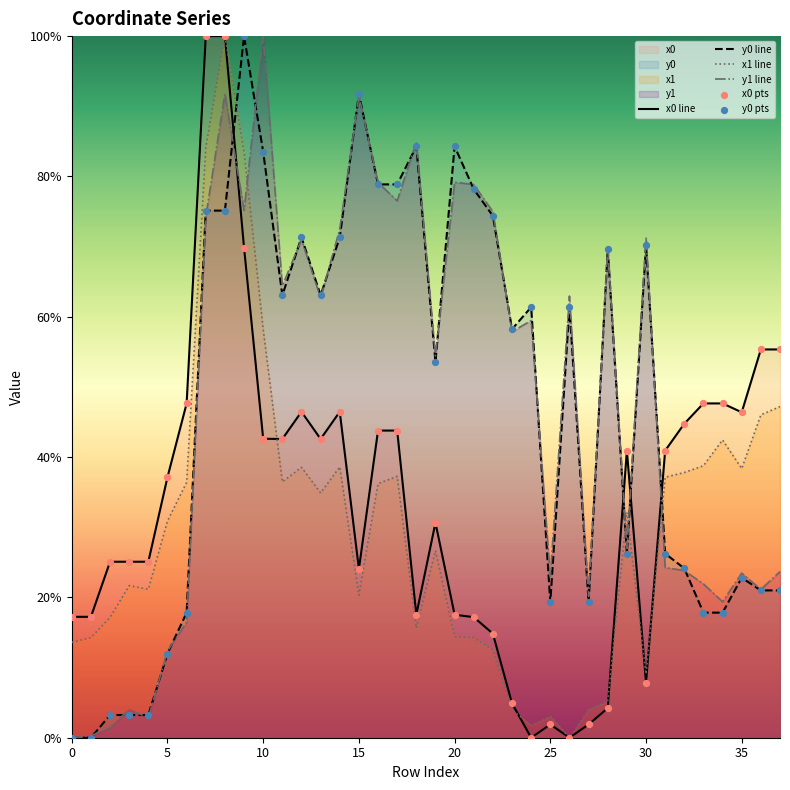

Which series reaches the minimum Y coordinate?

x0 line